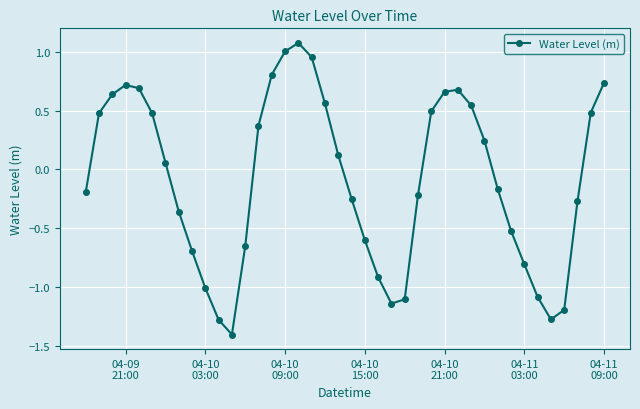

How many values are below zero?

20